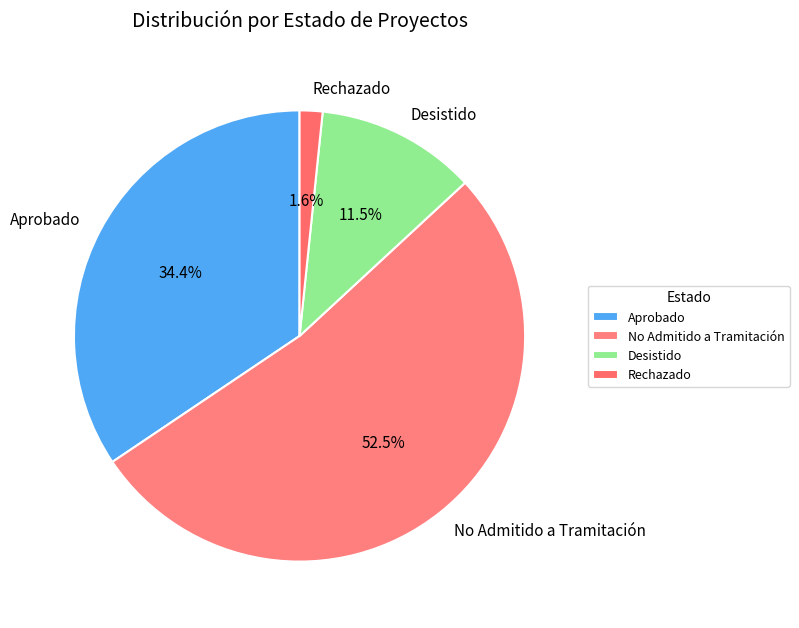

How many slices are in this pie chart?

4